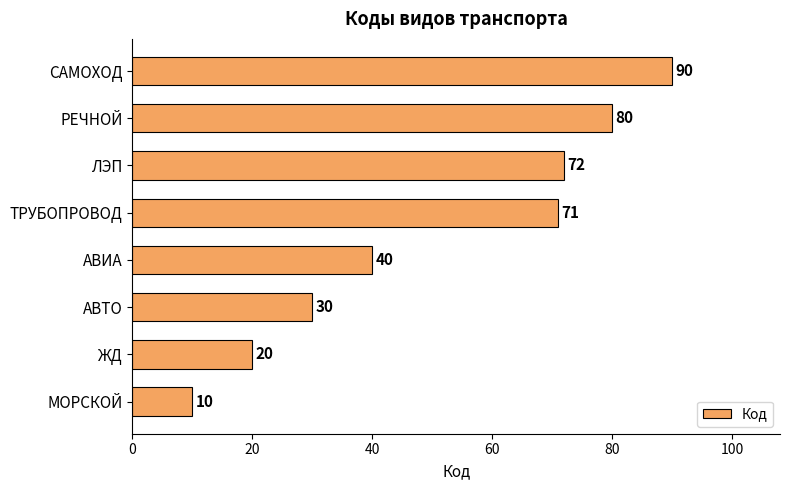

What is the change in value from ЖД to РЕЧНОЙ?

+60